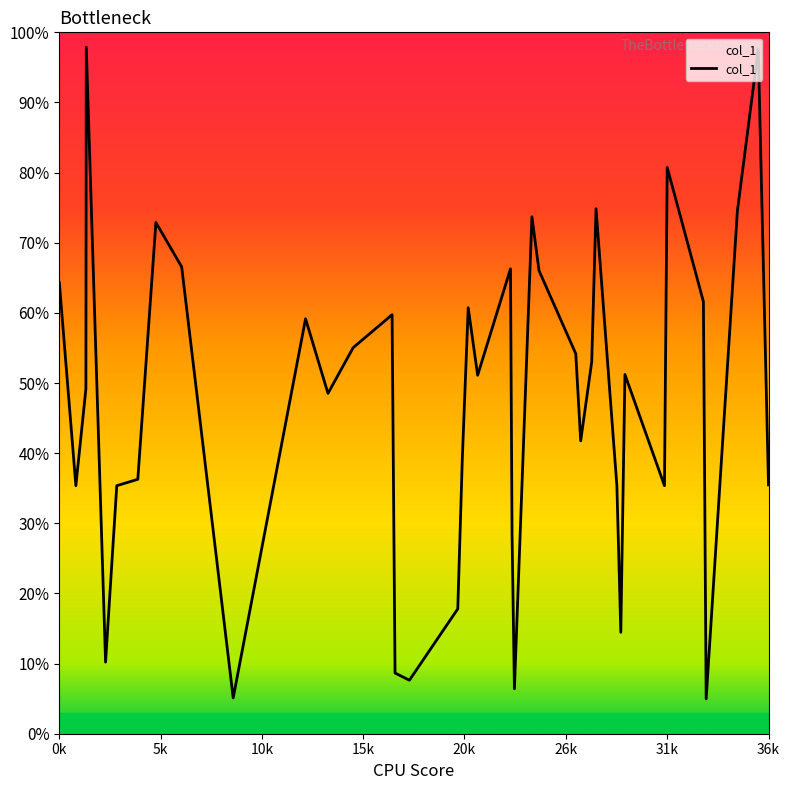

How many interior local peaks (higher than both neighbors) does the data have?

11